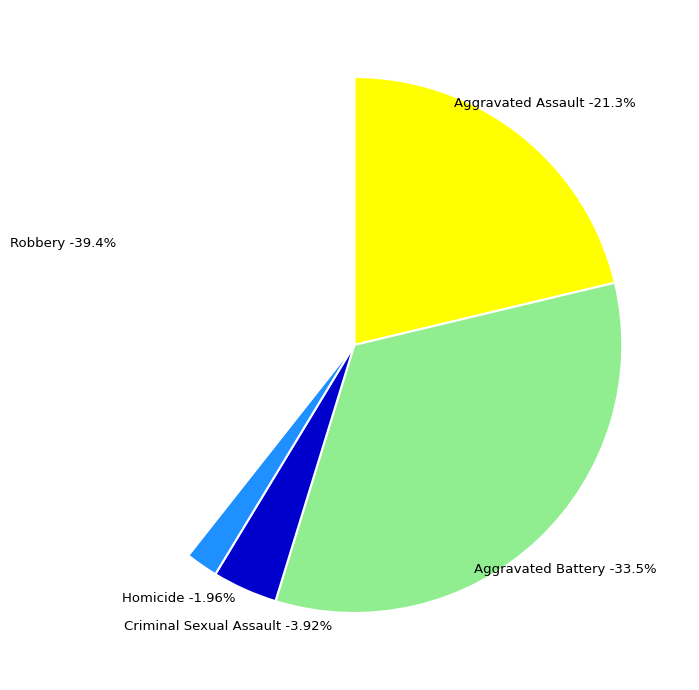

Which slice is the largest?

Robbery